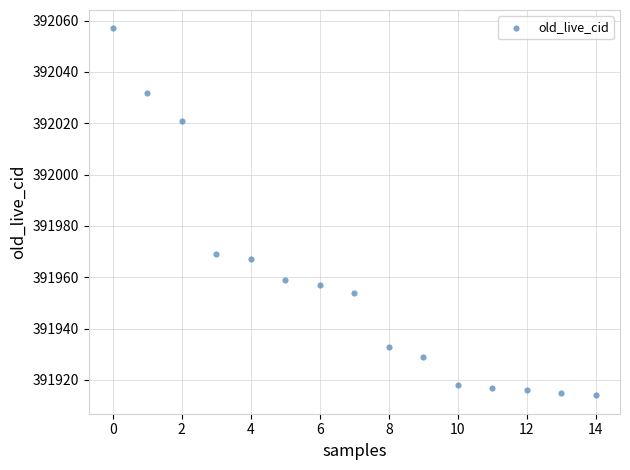

What is the range of Y values (max minus min)?

143